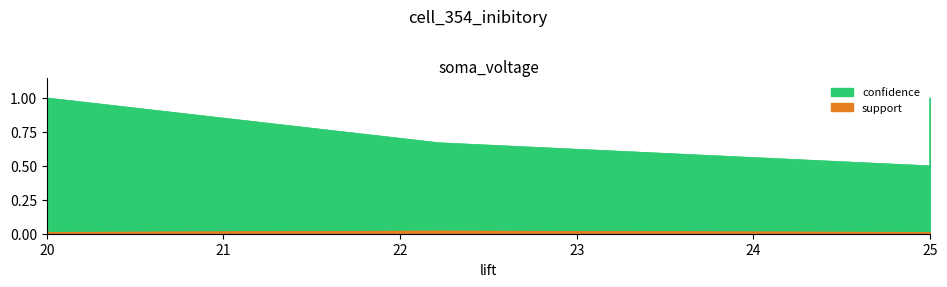

True or false: support and confidence cross at least once.

False